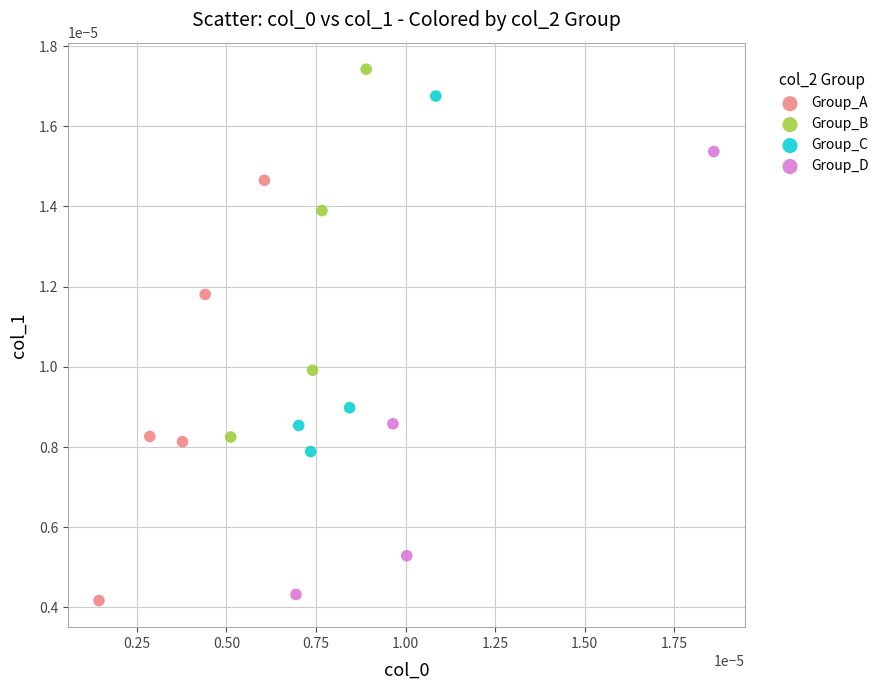

Which series reaches the minimum Y coordinate?

Group_A